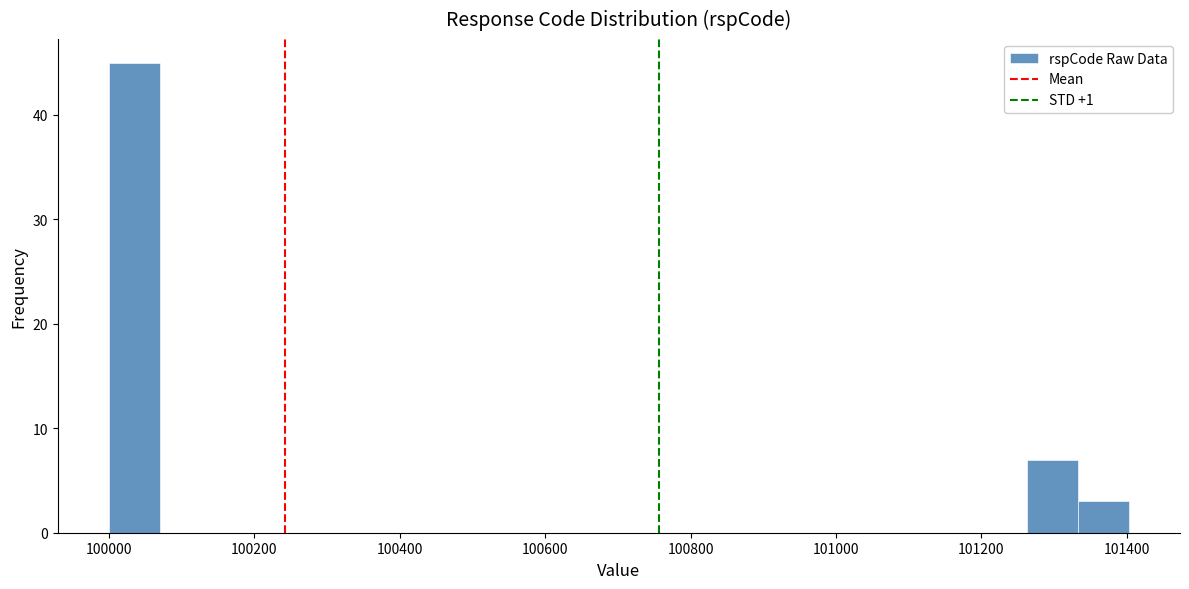

Around what value on the x-axis is the tallest bar? Give the approximate position of its centre, as read against the axis.

100040